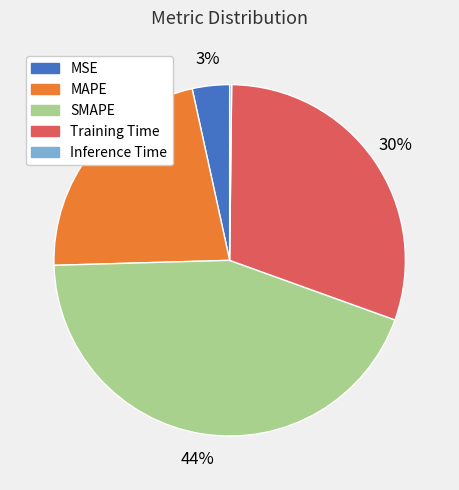

Does MSE represent more than half of the total?

No